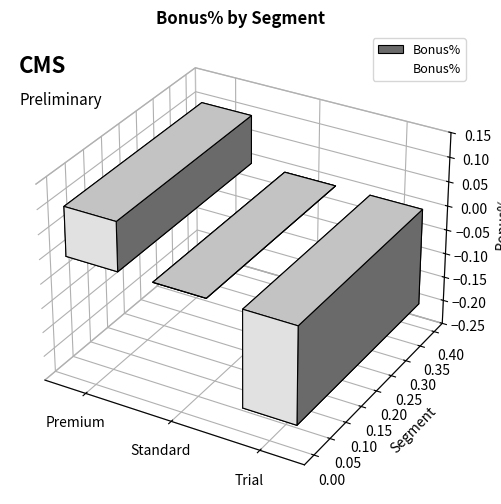

Is this an area chart (filled region under the line)?

No